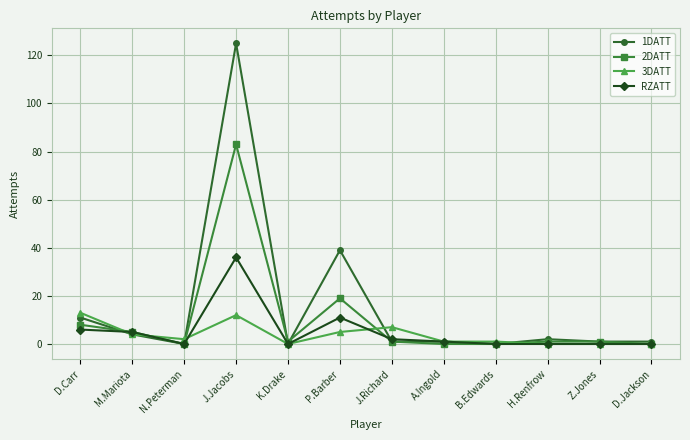

Which series has the largest range (max minus min)?

1DATT